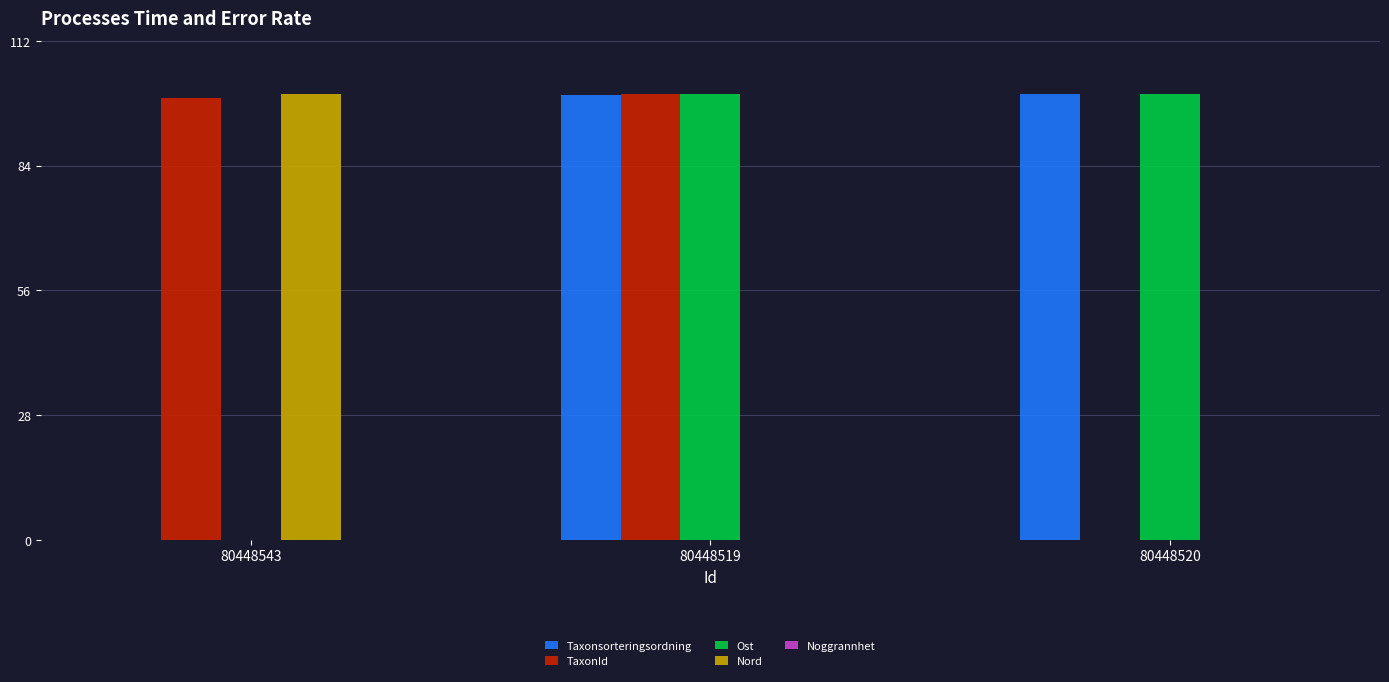

The value of Taxonsorteringsordning at 80448520 is 62.9. True or false?

False